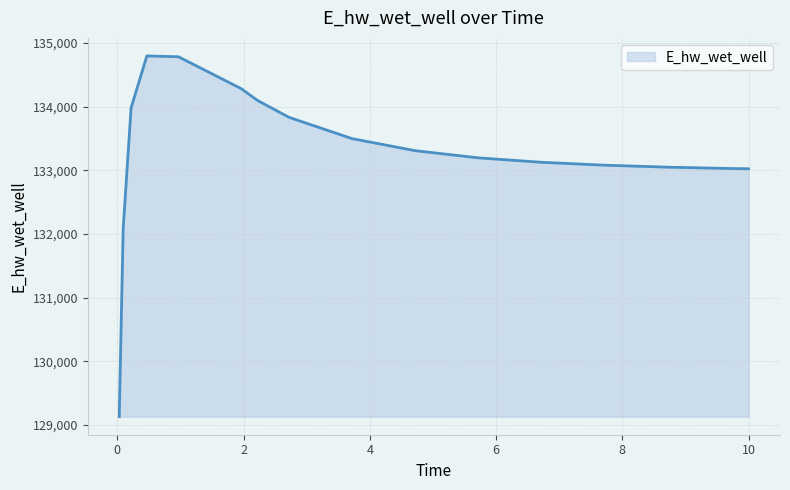

What is the difference between the maximum and minimum values?

5662.1